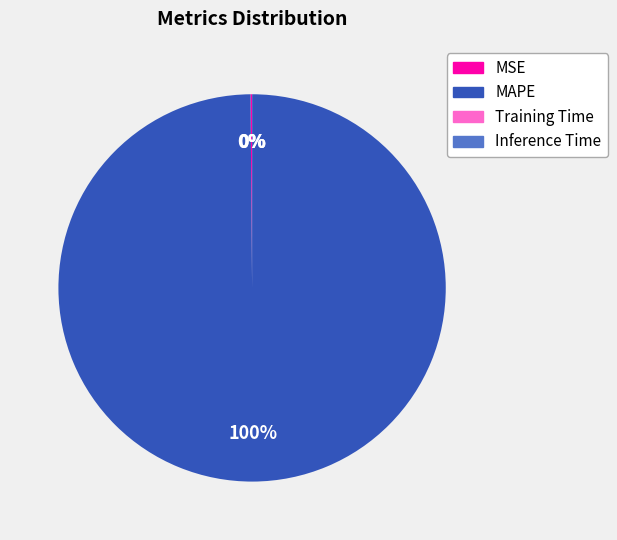

To the nearest percent, what portion does MAPE represent?

100%